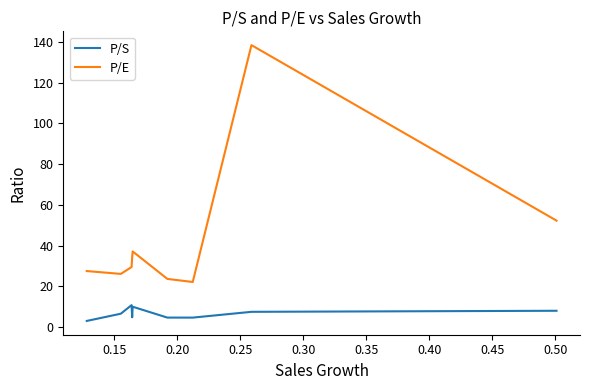

True or false: P/E and P/S intersect in this chart.

False